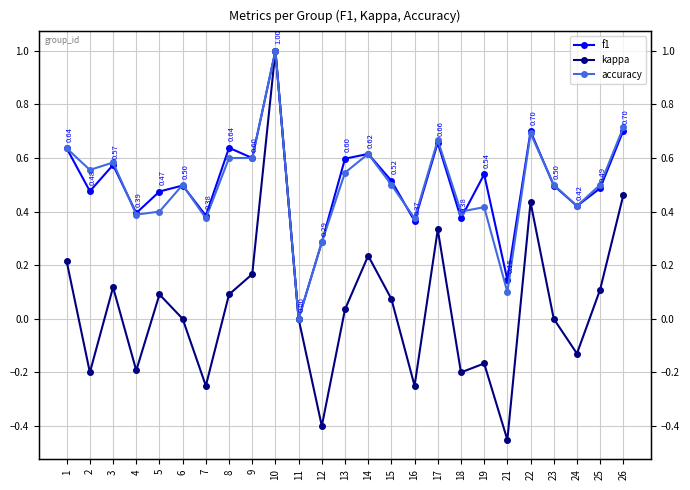

How many positive values does the kappa series have?

13